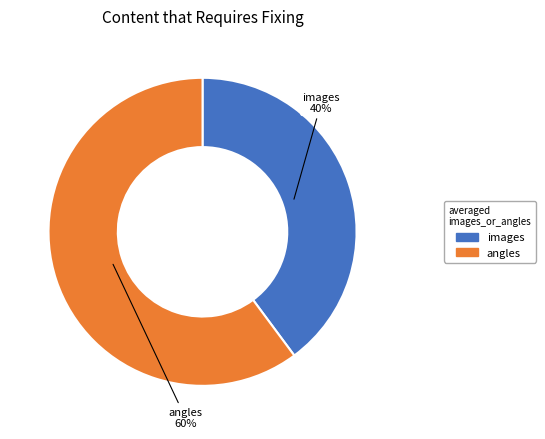

Which slice is the smallest?

images